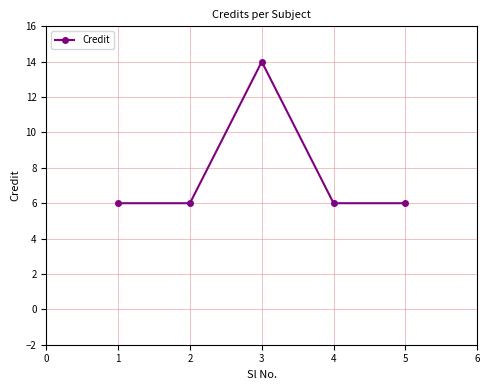

What is the ratio of the value at 3 to the value at 5?

2.3